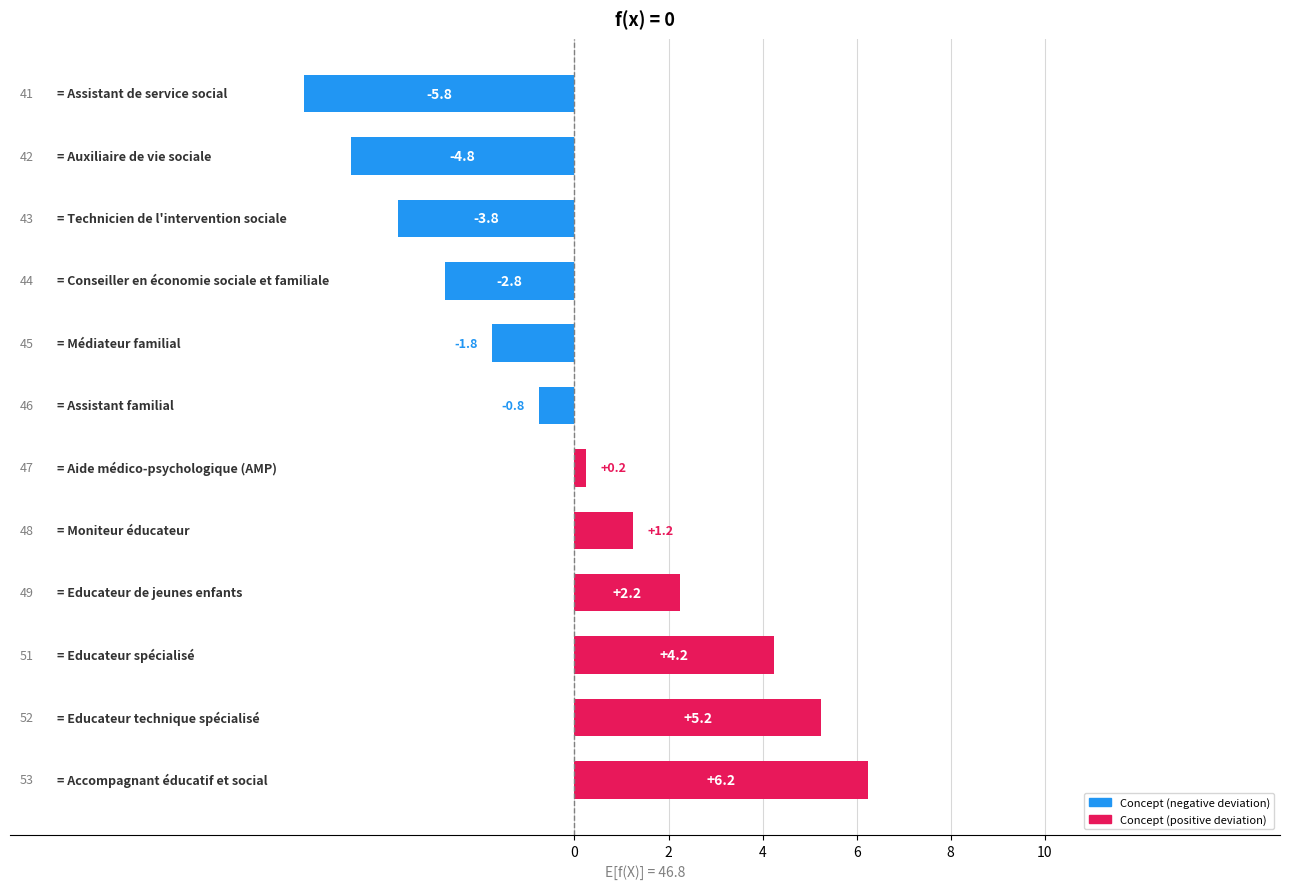

What is the difference between the second highest and minimum values?

11.0